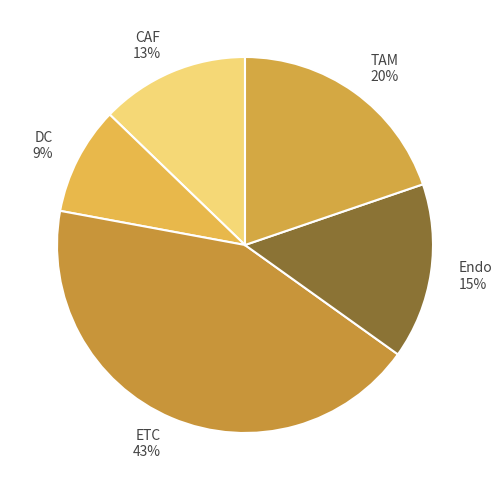

Is DC the majority of the pie?

No